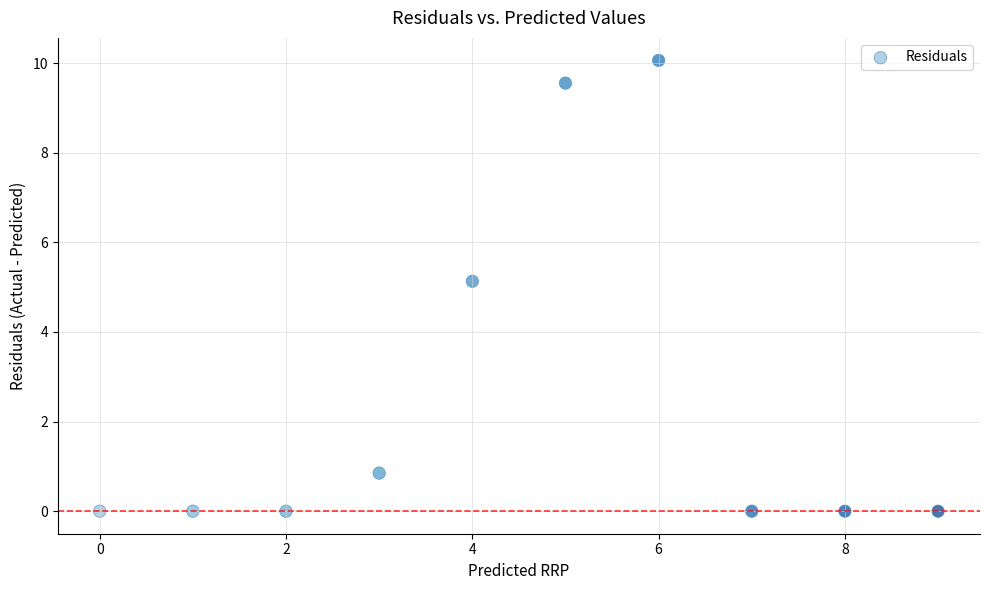

What Y value in the scatter plot is closest to 5?

5.1